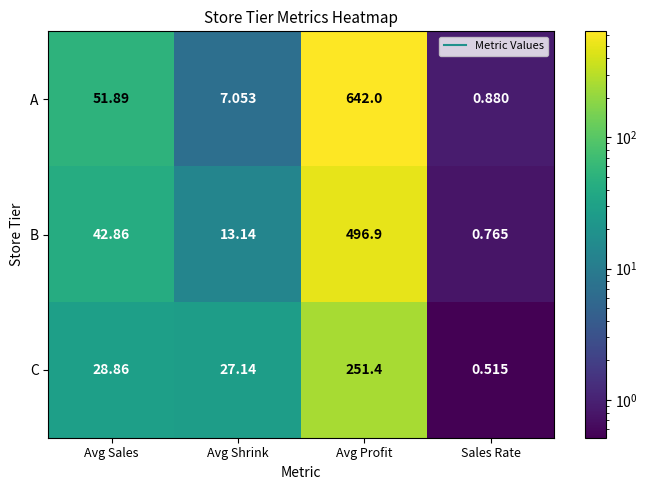

How many distinct data groups are displayed?

3